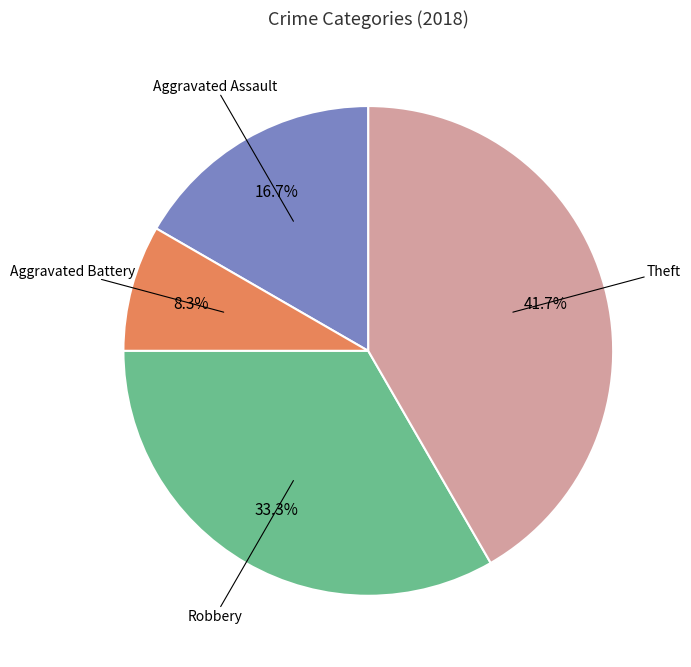

Does any single category account for the majority?

No